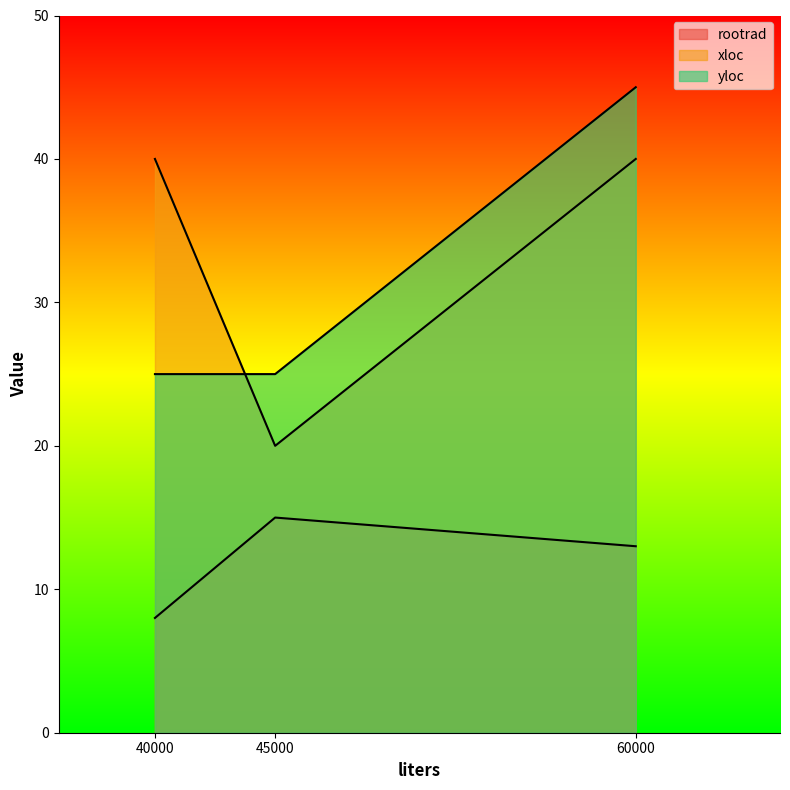

What is the total value across all series at 45000?

60